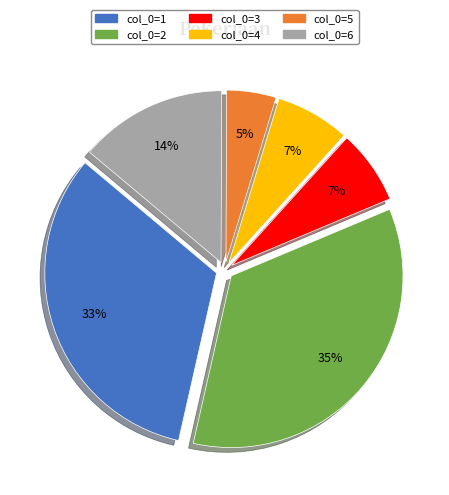

Does any single category account for the majority?

No